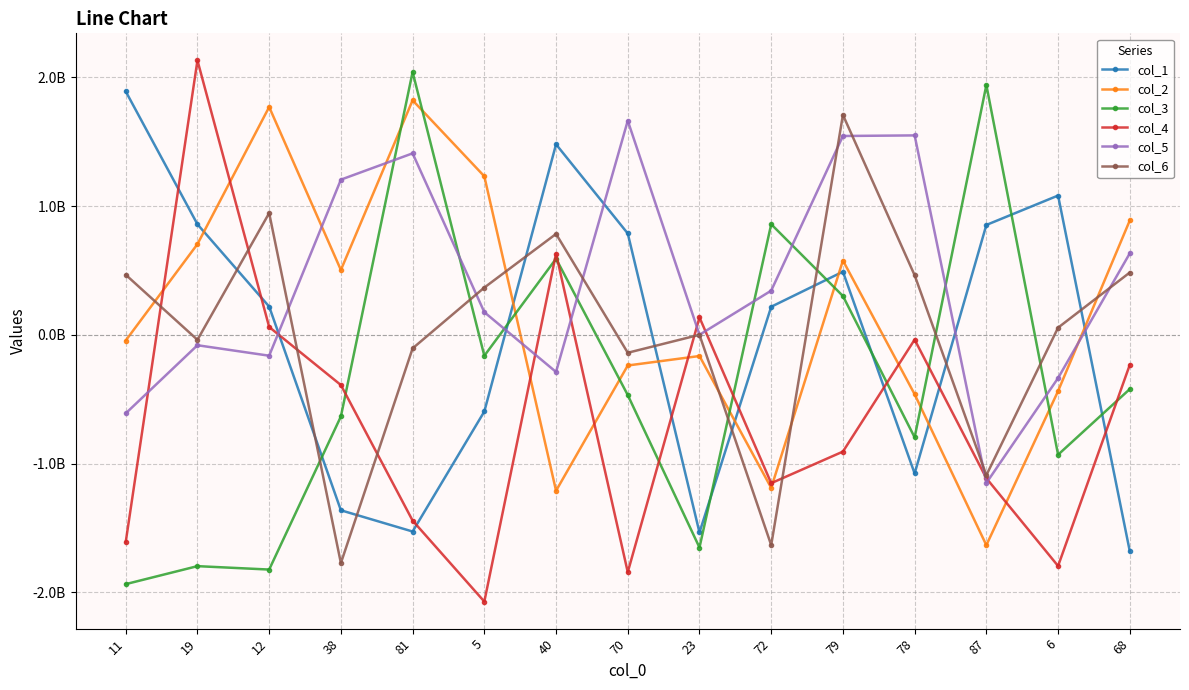

Rank the categories by col_2 value from highest to lowest.

81, 12, 5, 68, 19, 79, 38, 11, 23, 70, 6, 78, 72, 40, 87